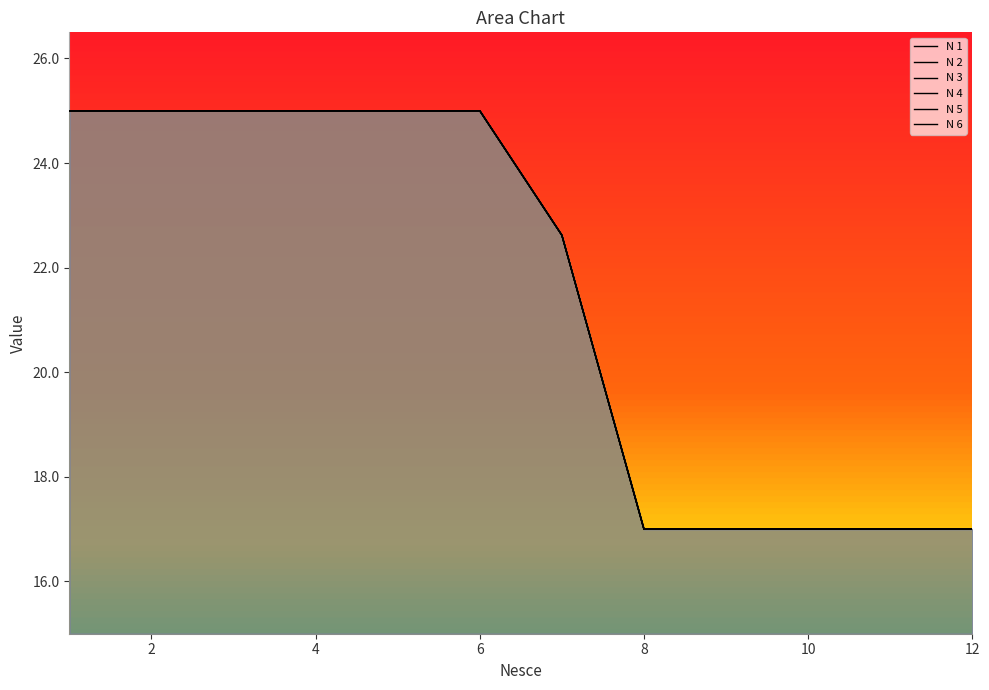

What is the greatest value displayed?

25.0